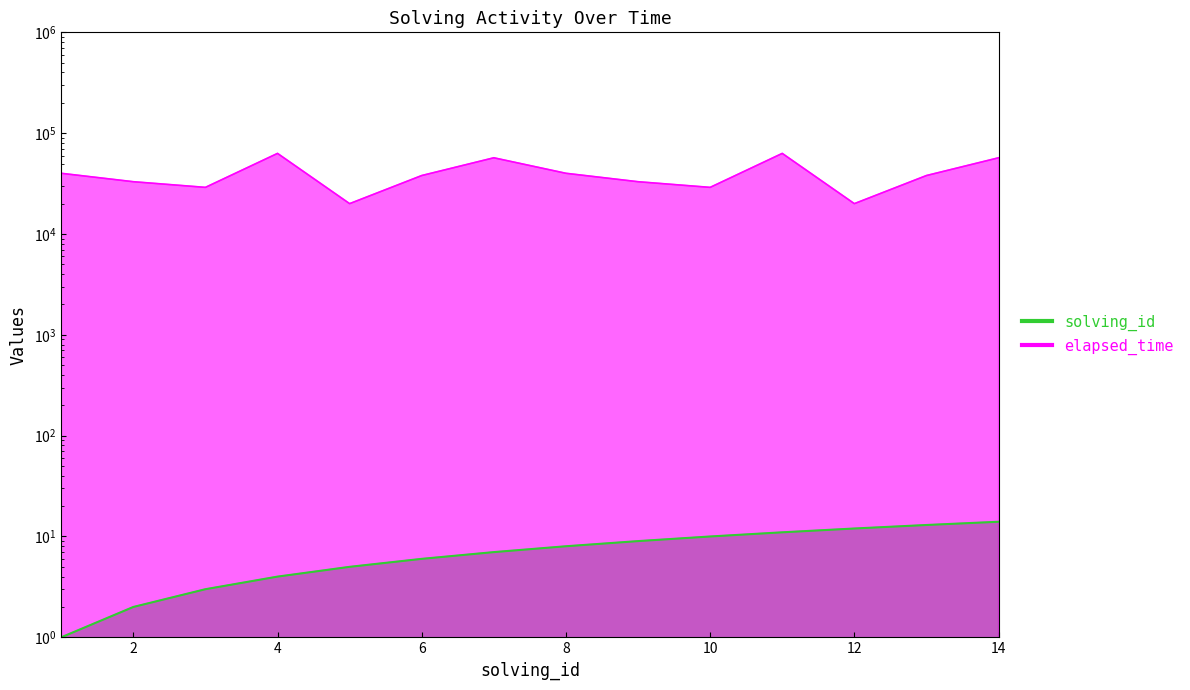

At which label does solving_id first exceed 8?

9